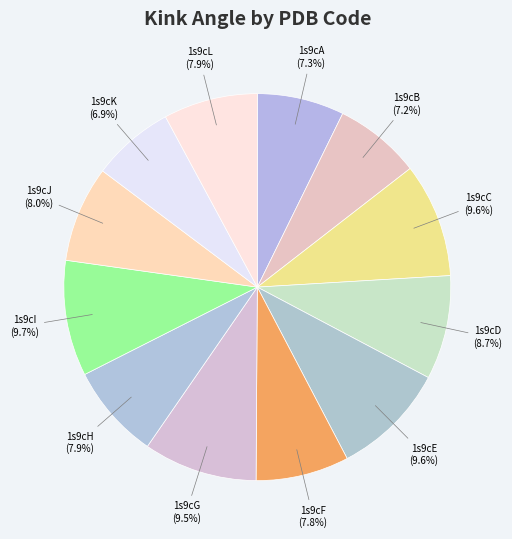

Is there any slice that represents more than half of the pie?

No